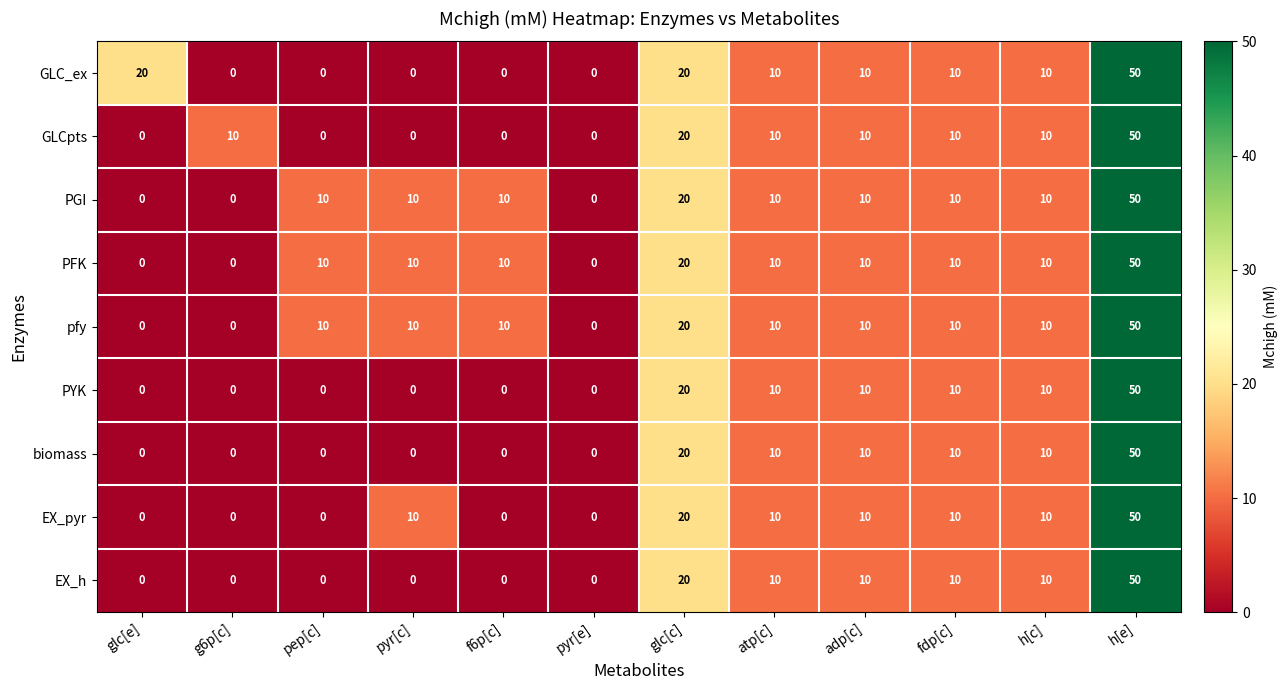

Is the value of PGI at h[e] greater than the value of PYK at glc[e]?

Yes